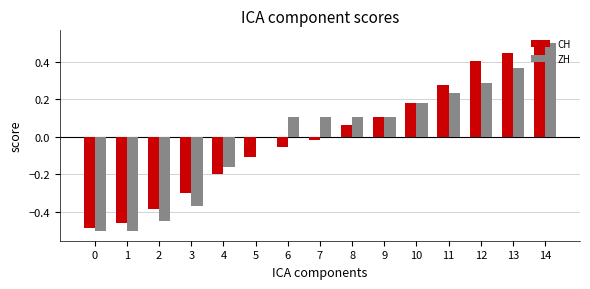

How many series are shown in this chart?

2